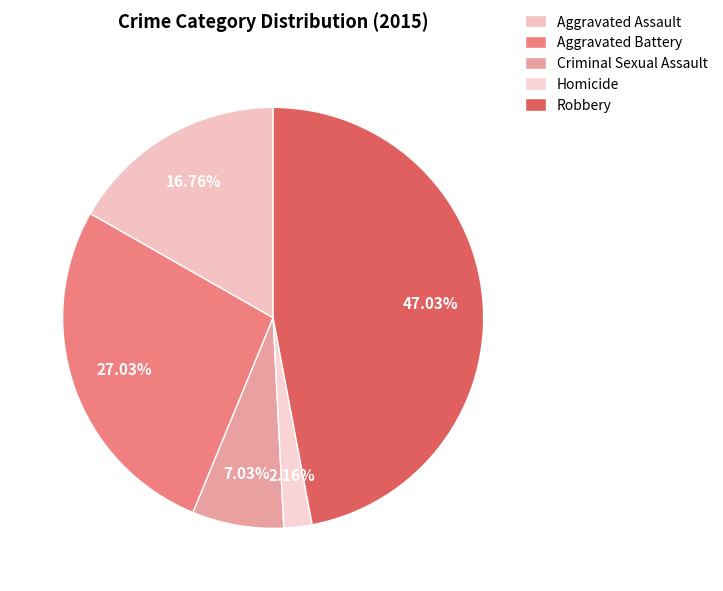

Which slice is the smallest?

Homicide